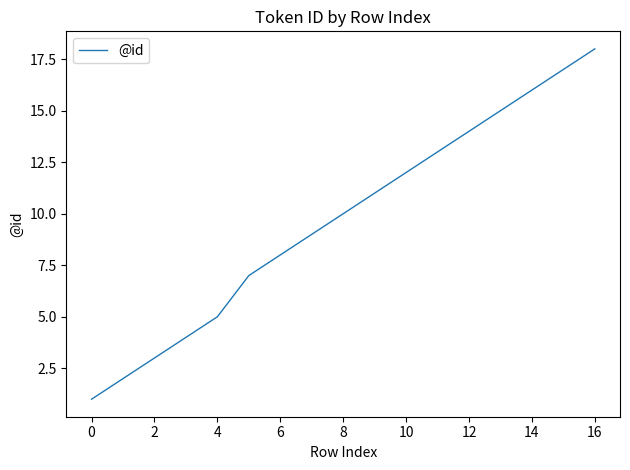

What is the difference between the maximum and minimum values?

17